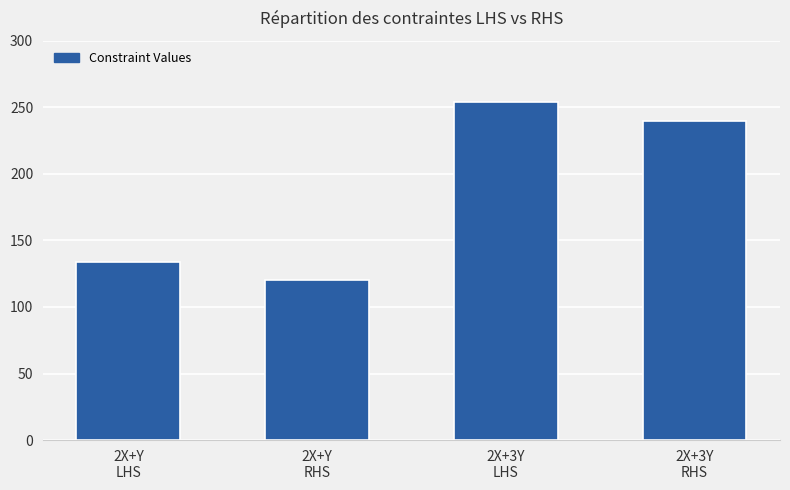

Reading right to left, what are all the values shown in this chart?

240	254	120	134